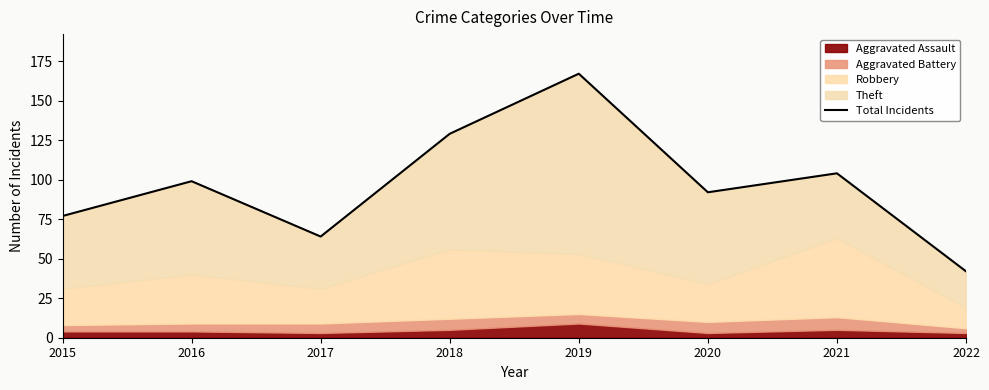

Reading right to left, what are all the values shown in this chart?

2022=42	2021=104	2020=92	2019=167	2018=129	2017=64	2016=99	2015=77